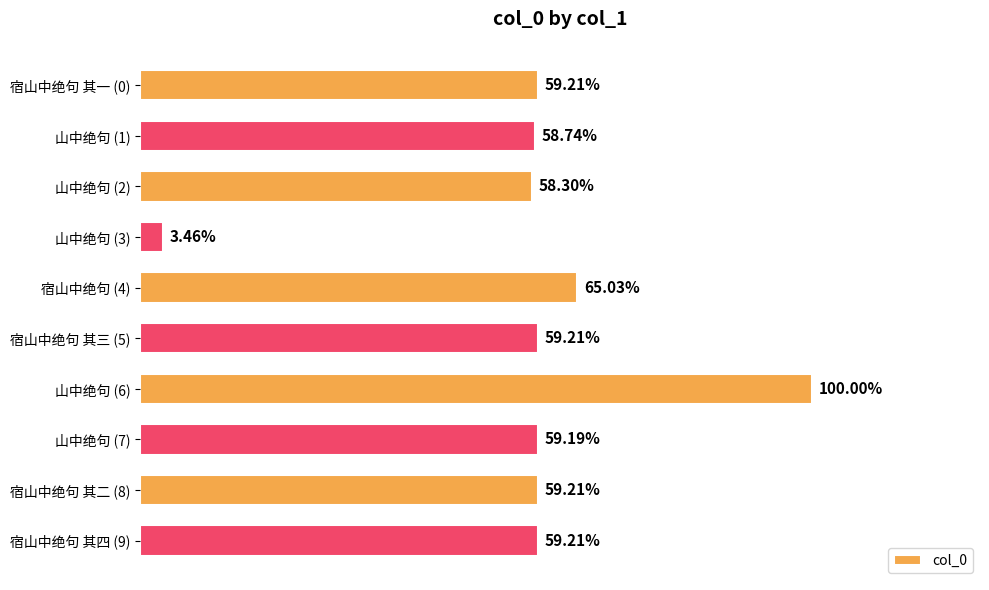

Does the chart contain any negative values?

No